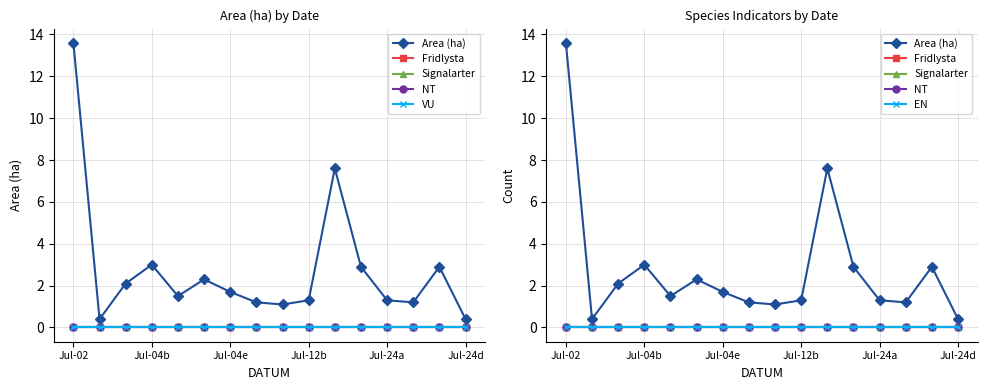

True or false: Area (ha) has a value of 1.6 at 8.

False